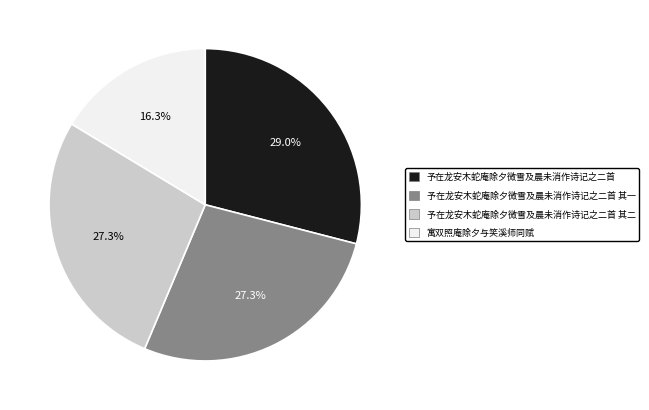

Is there any slice that represents more than half of the pie?

No